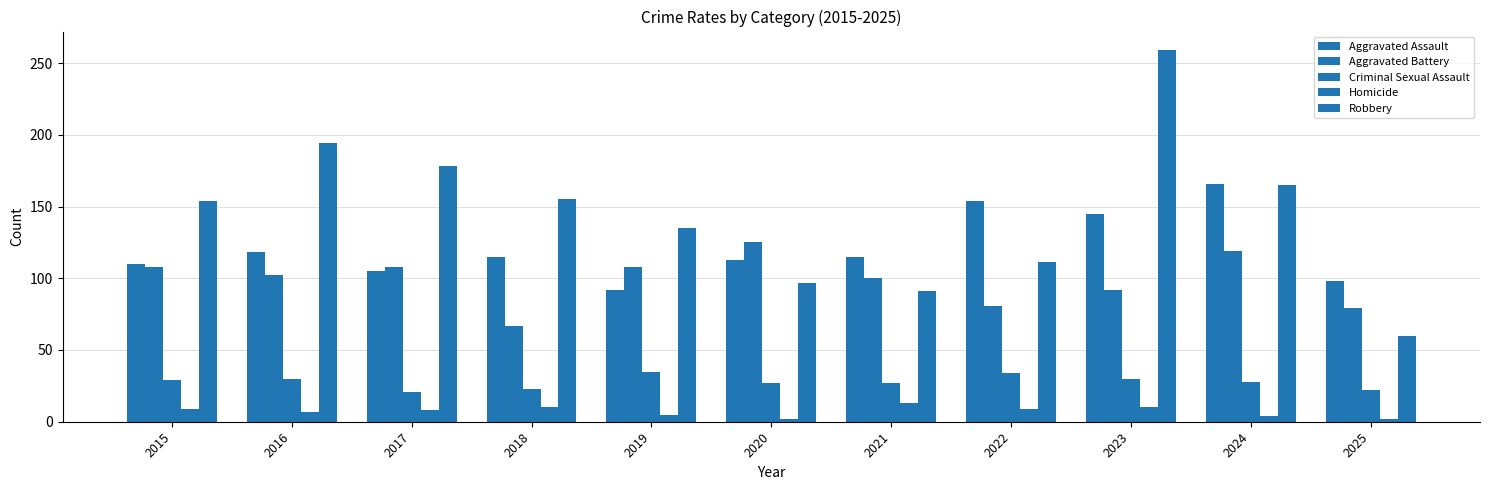

Are the bars grouped side by side (vs. stacked)?

Yes